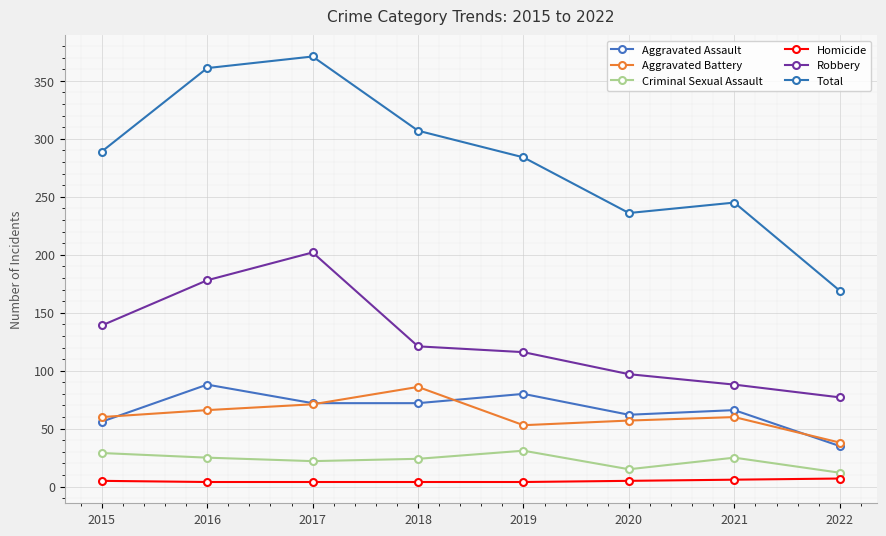

List the series in order of their peak value, lowest first.

Homicide, Criminal Sexual Assault, Aggravated Battery, Aggravated Assault, Robbery, Total